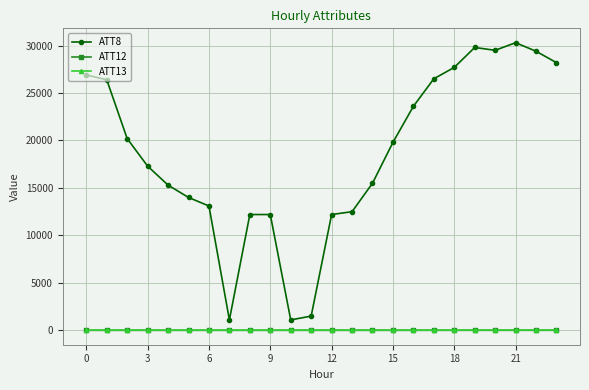

What is the greatest value displayed?

30300.0